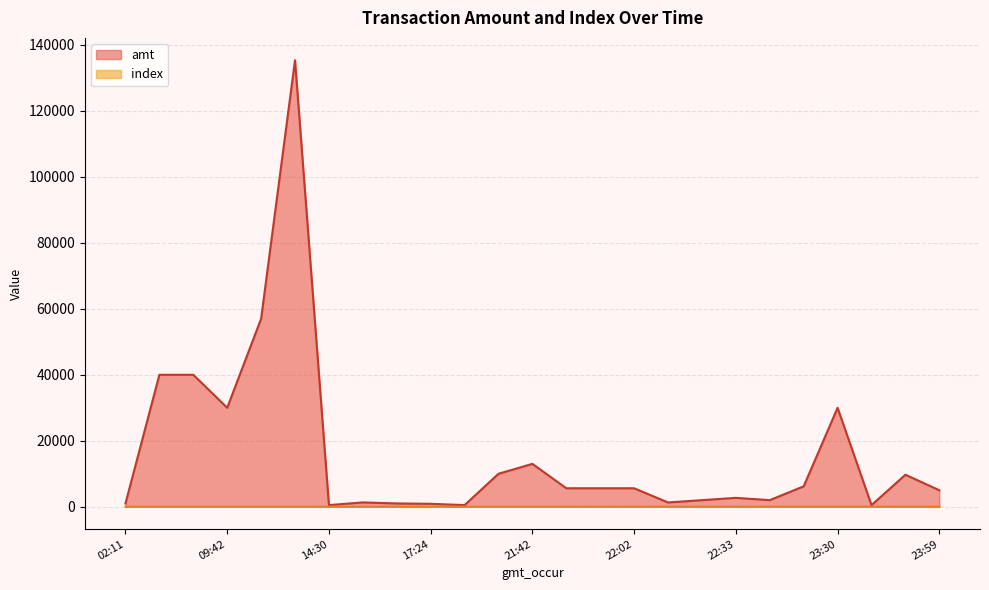

Which has a higher value, 2023-09-13 22:48:12 or 2023-09-13 10:11:09?

2023-09-13 10:11:09